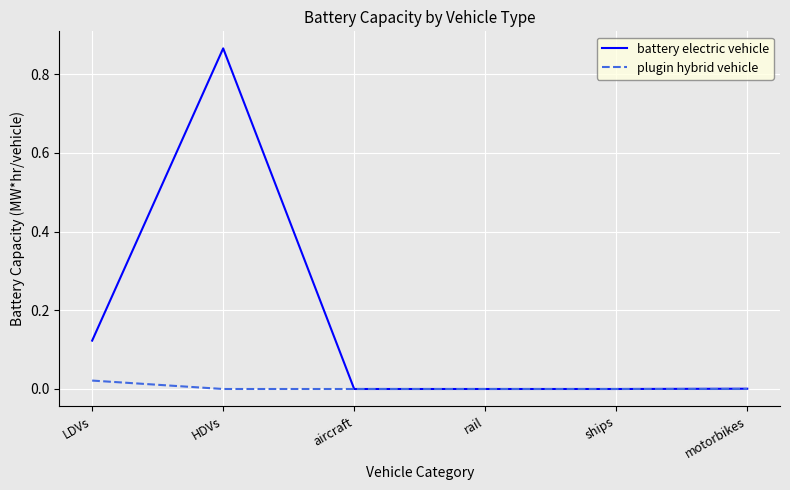

Between LDVs and motorbikes, which series saw the biggest shift?

battery electric vehicle